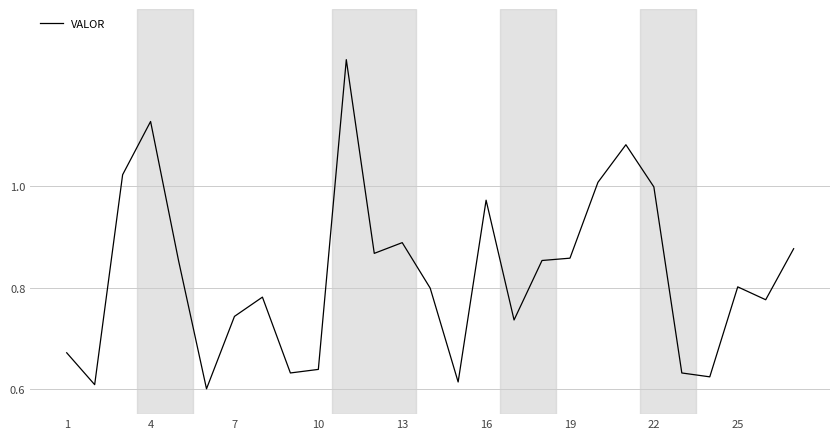

What is the difference between the maximum and minimum values?

0.7